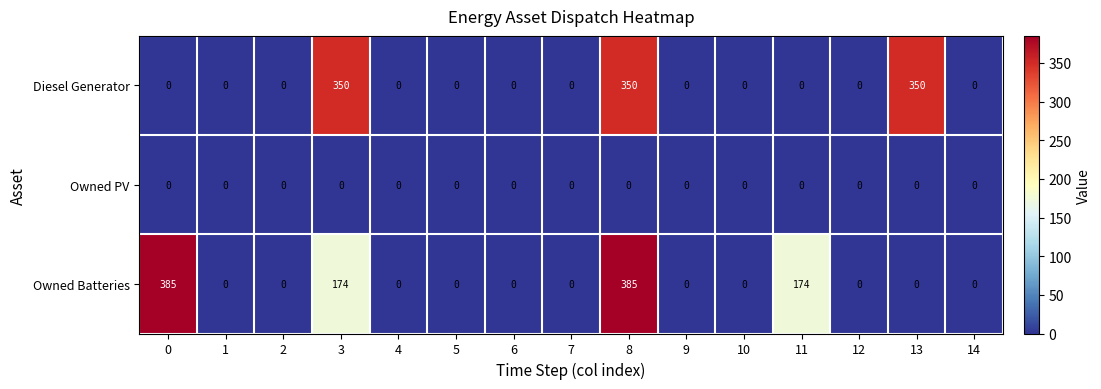

What is the maximum value shown in the chart?

385